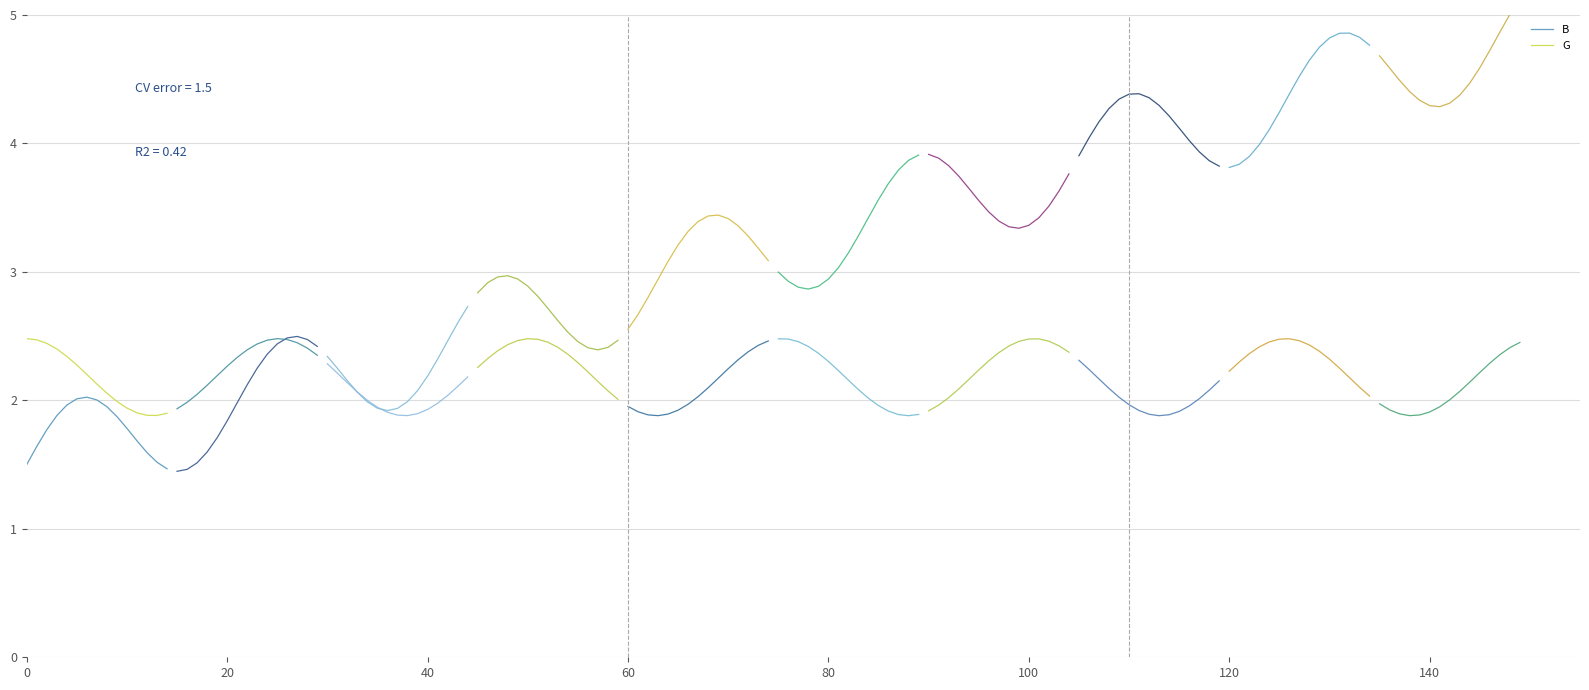

True or false: B and G cross at least once.

False